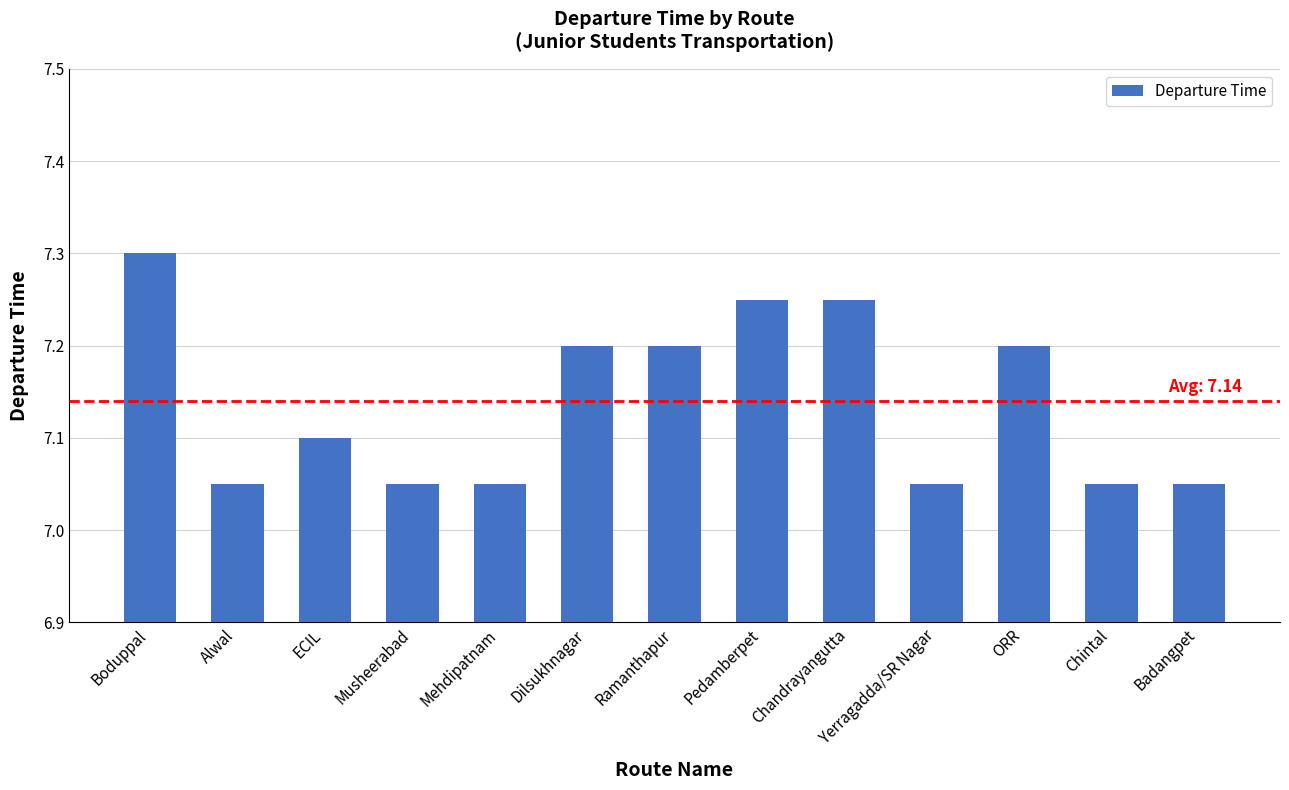

What is the sum of all values?

92.8